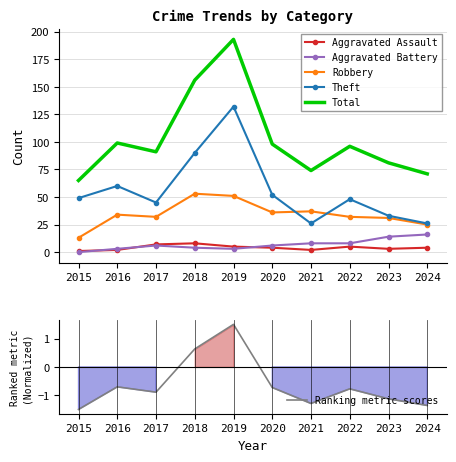

What are all the series names shown in the legend?

Aggravated Assault, Aggravated Battery, Robbery, Theft, Total, Ranking metric scores